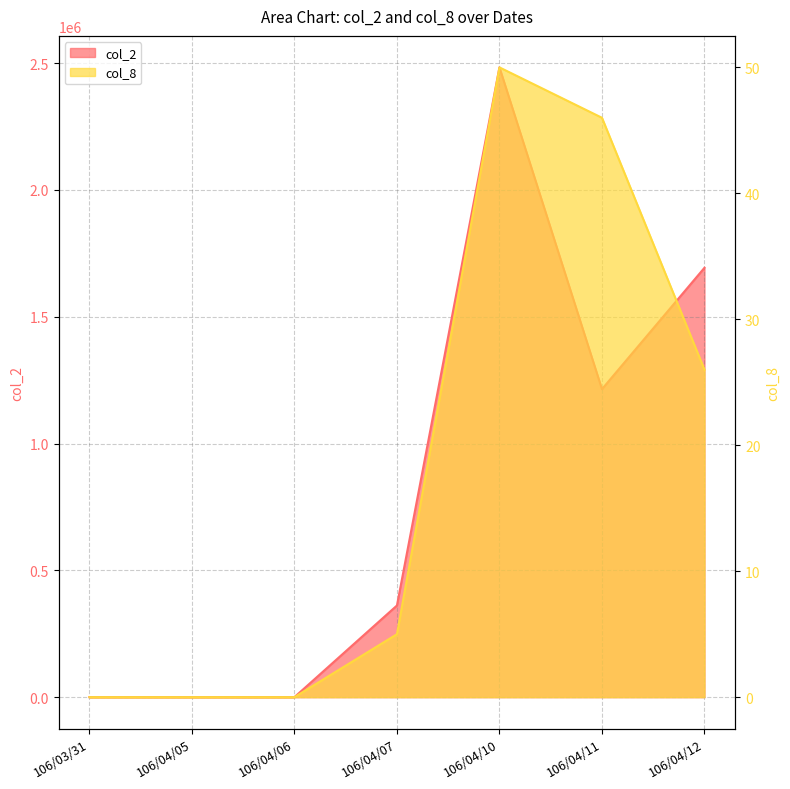

Reading left to right, transcribe all the data shown in this chart.

col_2: 106/03/31=0	106/04/05=0	106/04/06=0	106/04/07=361450	106/04/10=2483270	106/04/11=1214510	106/04/12=1693150
col_8: 106/03/31=0	106/04/05=0	106/04/06=0	106/04/07=5	106/04/10=50	106/04/11=46	106/04/12=26